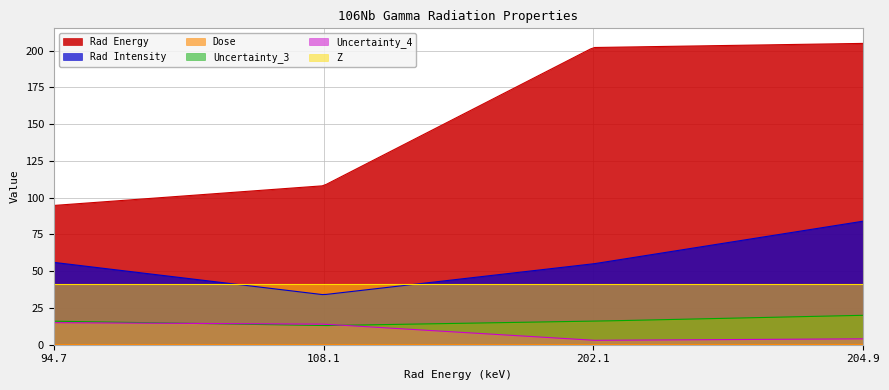

What is the difference between the maximum and minimum values in the Rad Energy series?

110.2